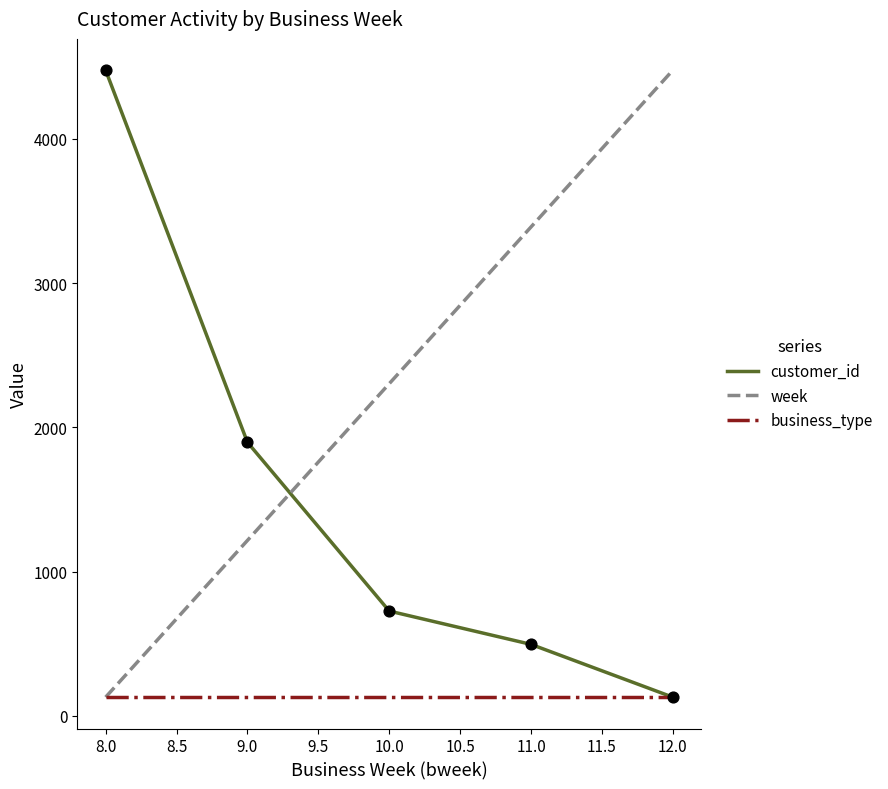

Which series has the largest total across all categories?

week